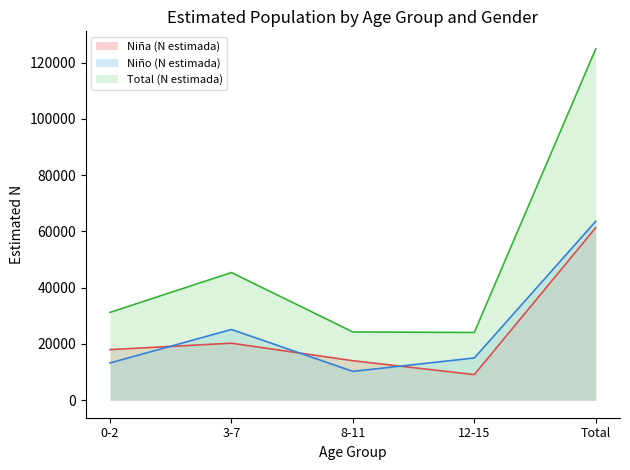

At which category does Total (N estimada) reach its first local peak?

3-7